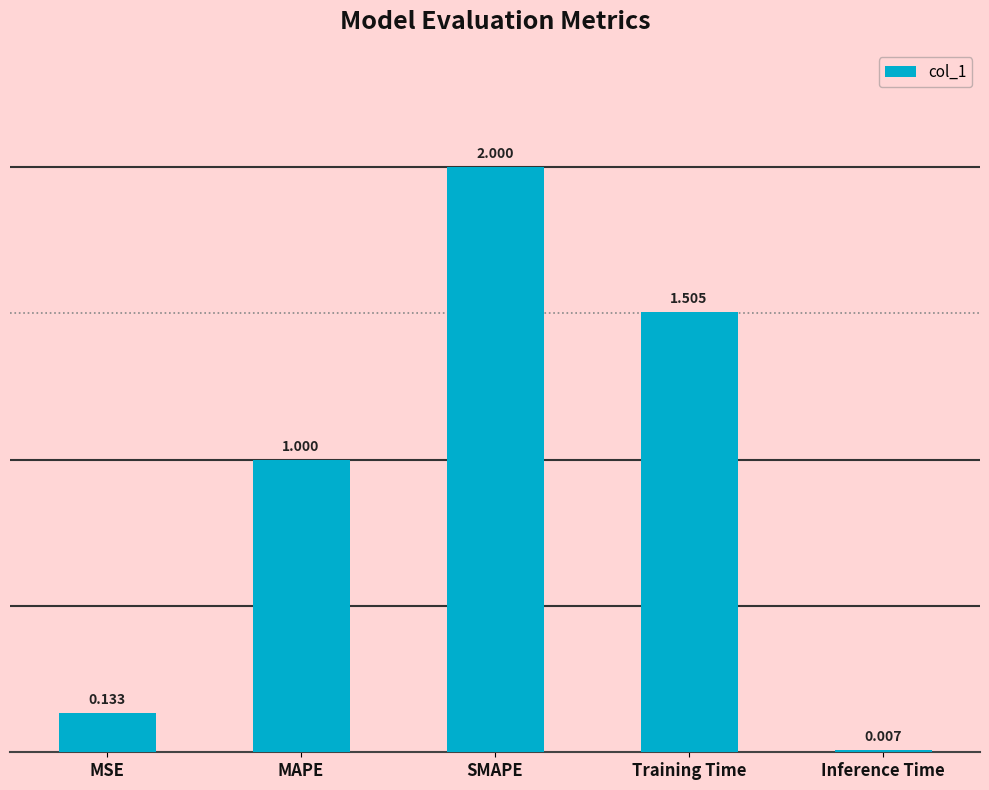

What is the change in value from Training Time to Inference Time?

-1.5